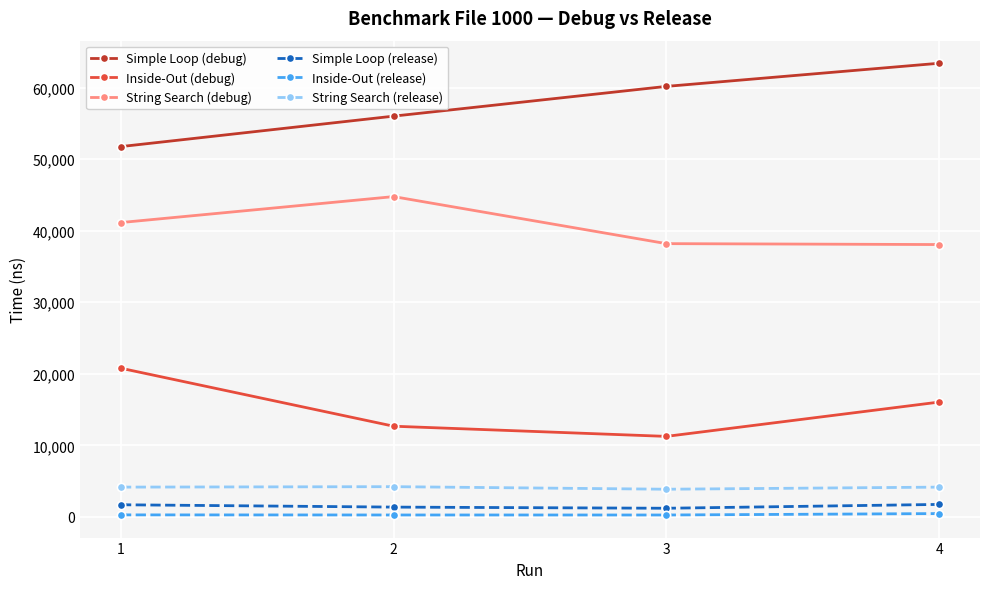

In Inside-Out (debug), how many points are lower than both neighbors (excluding endpoints)?

1